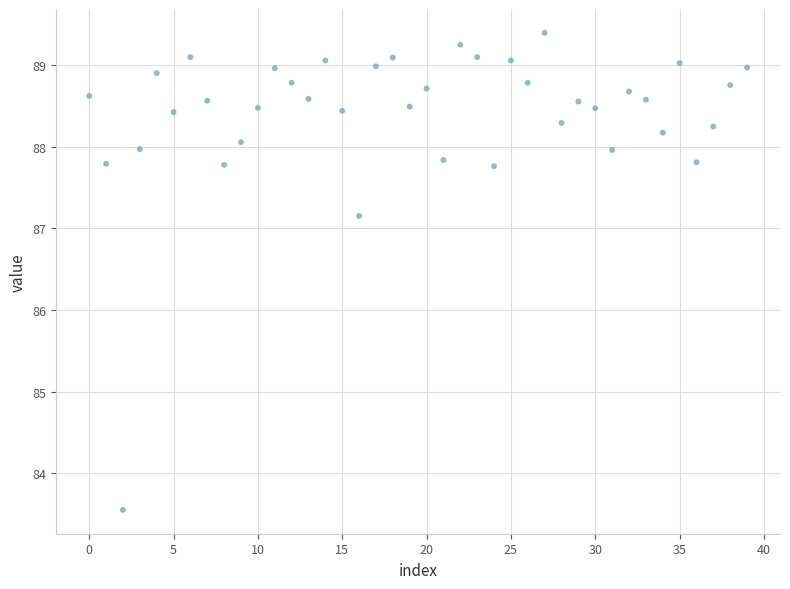

What is the range of Y values (max minus min)?

5.8